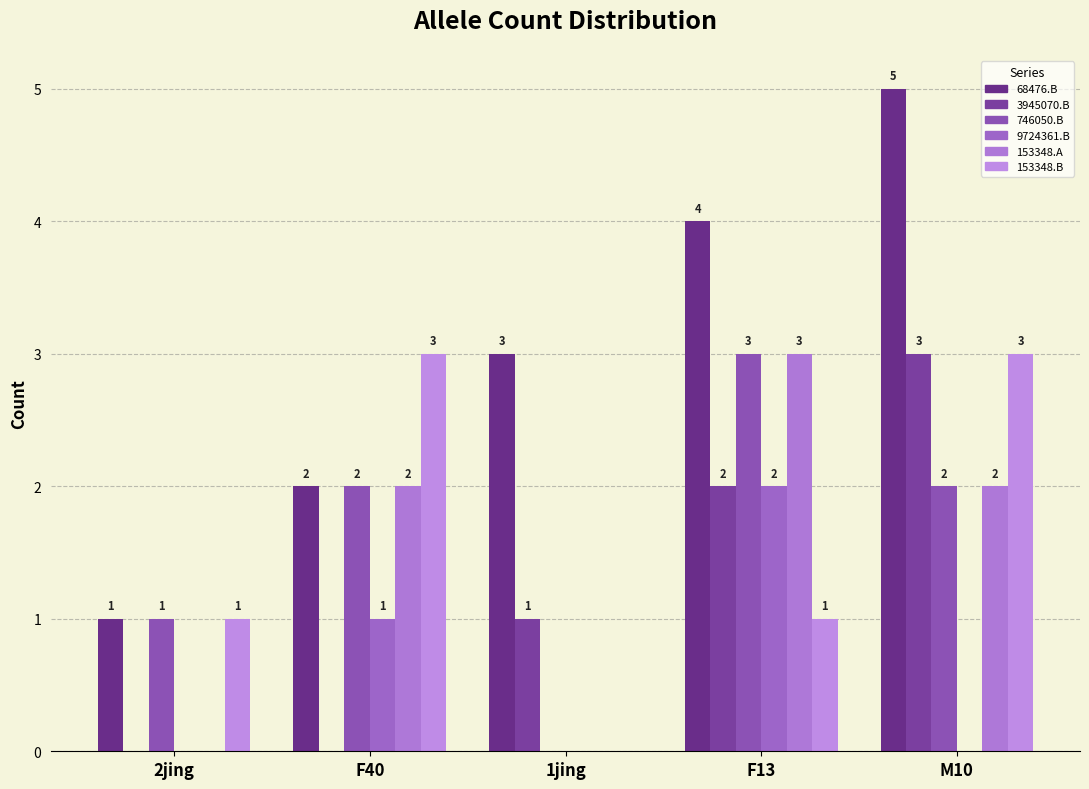

What is the total value across all series at 2jing?

3